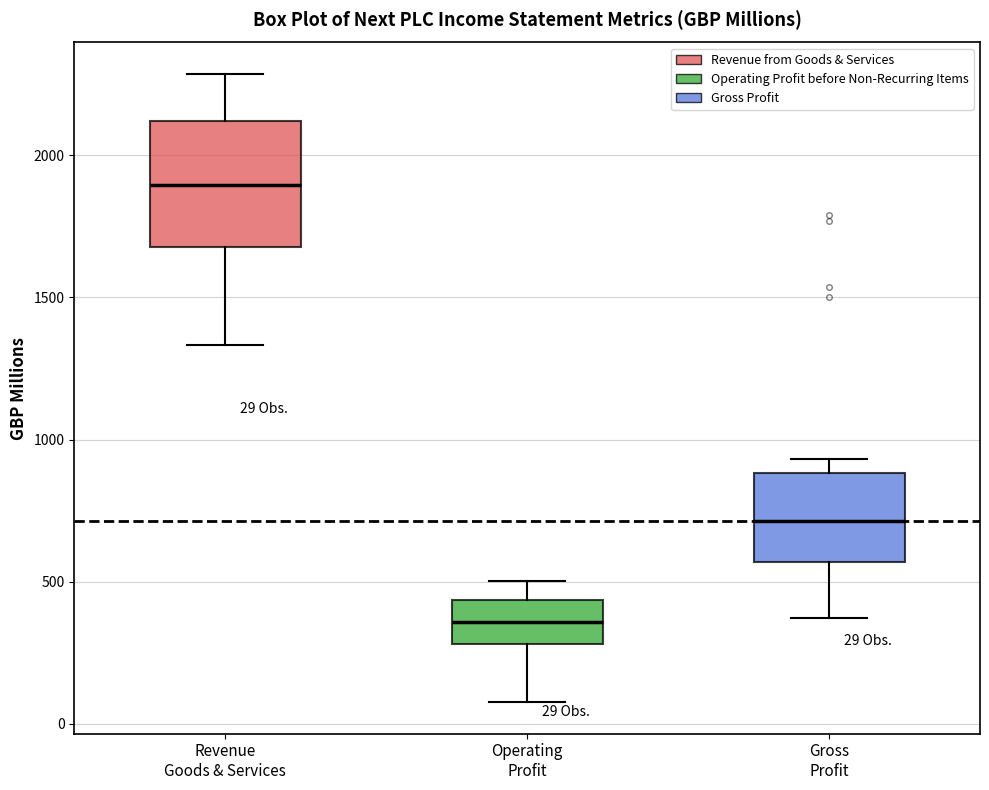

Comparing the boxes themselves (not the whiskers), which one is the tallest?

Revenue Goods & Services